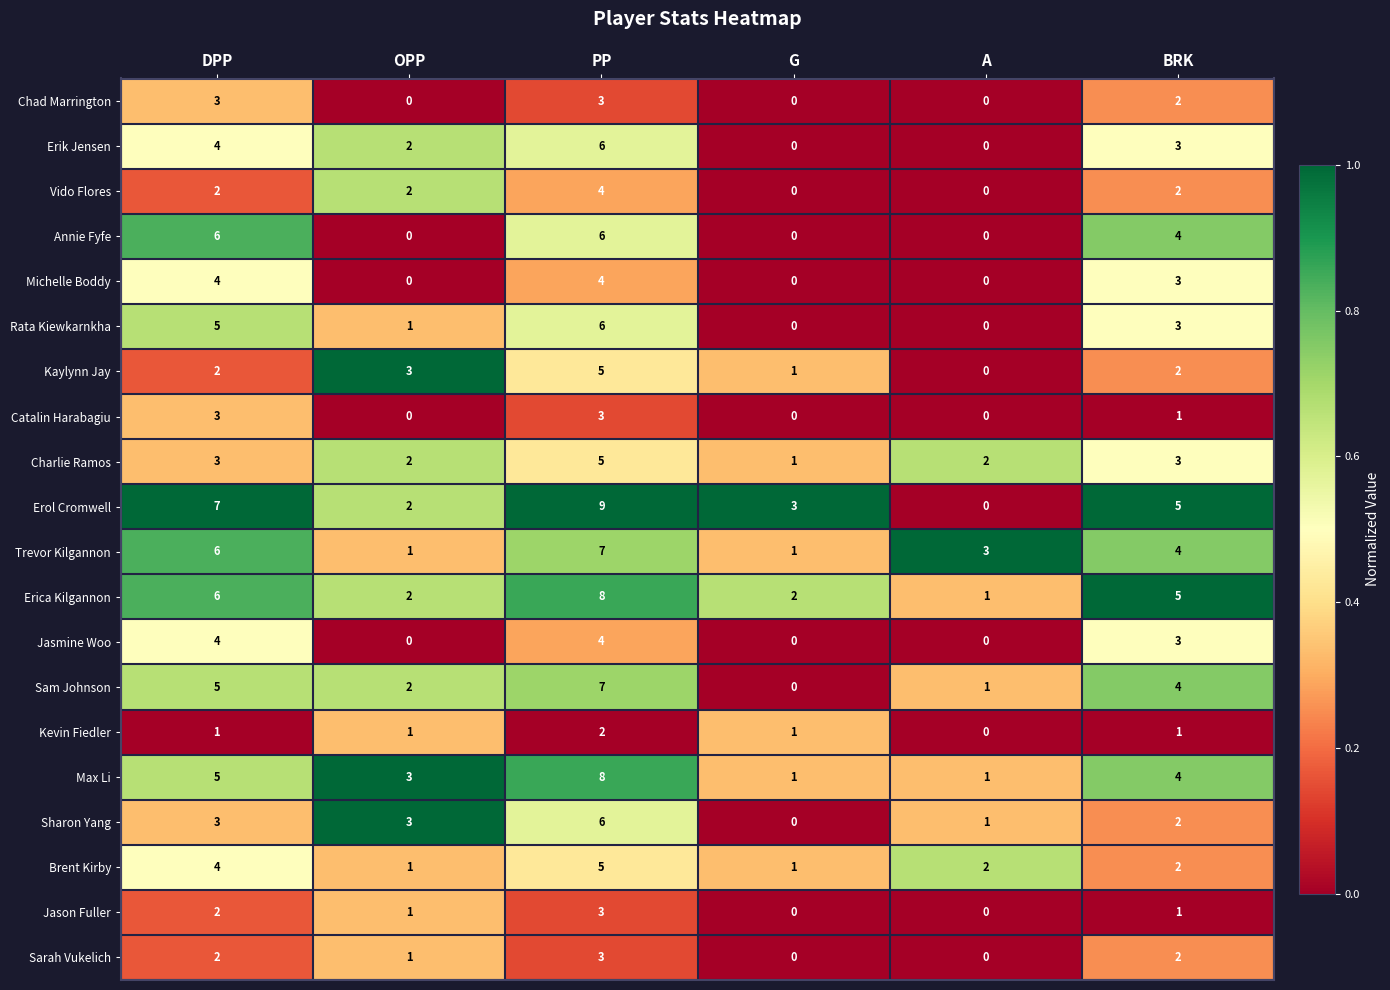

Which category has the highest value across all series?

PP